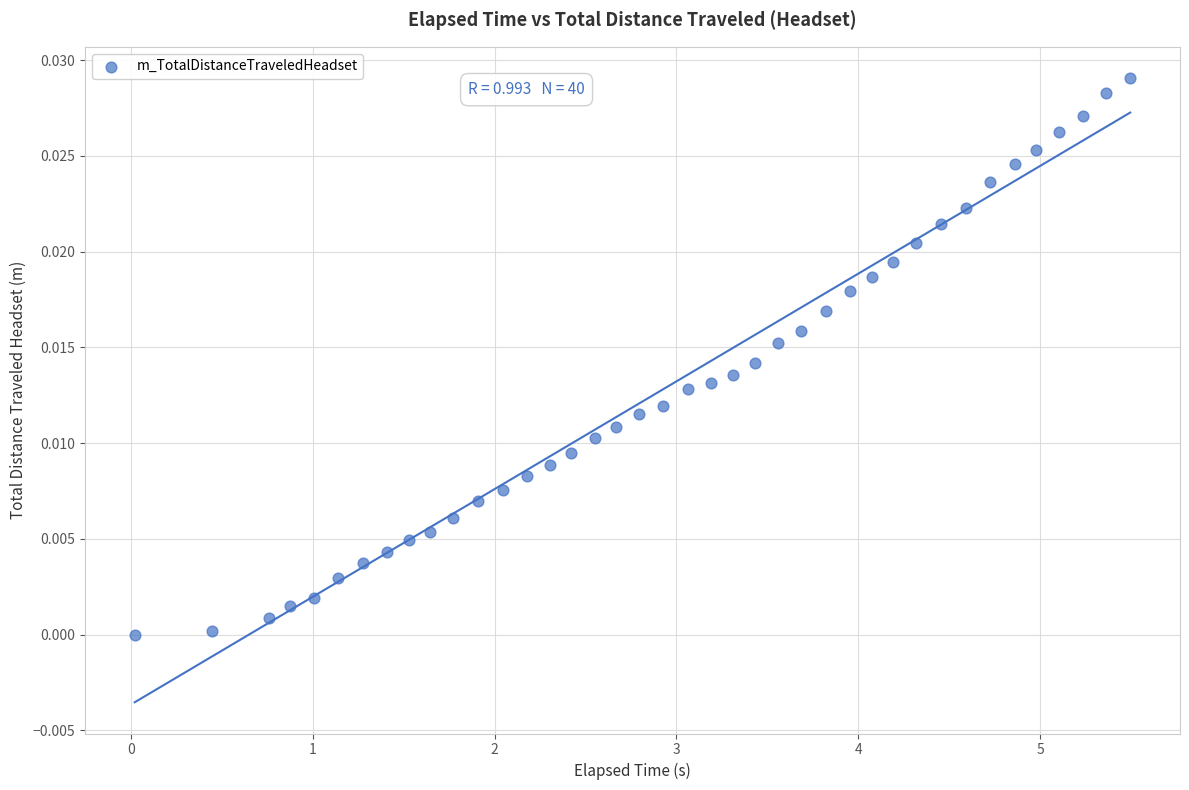

What is the range of X values (max minus min)?

5.5